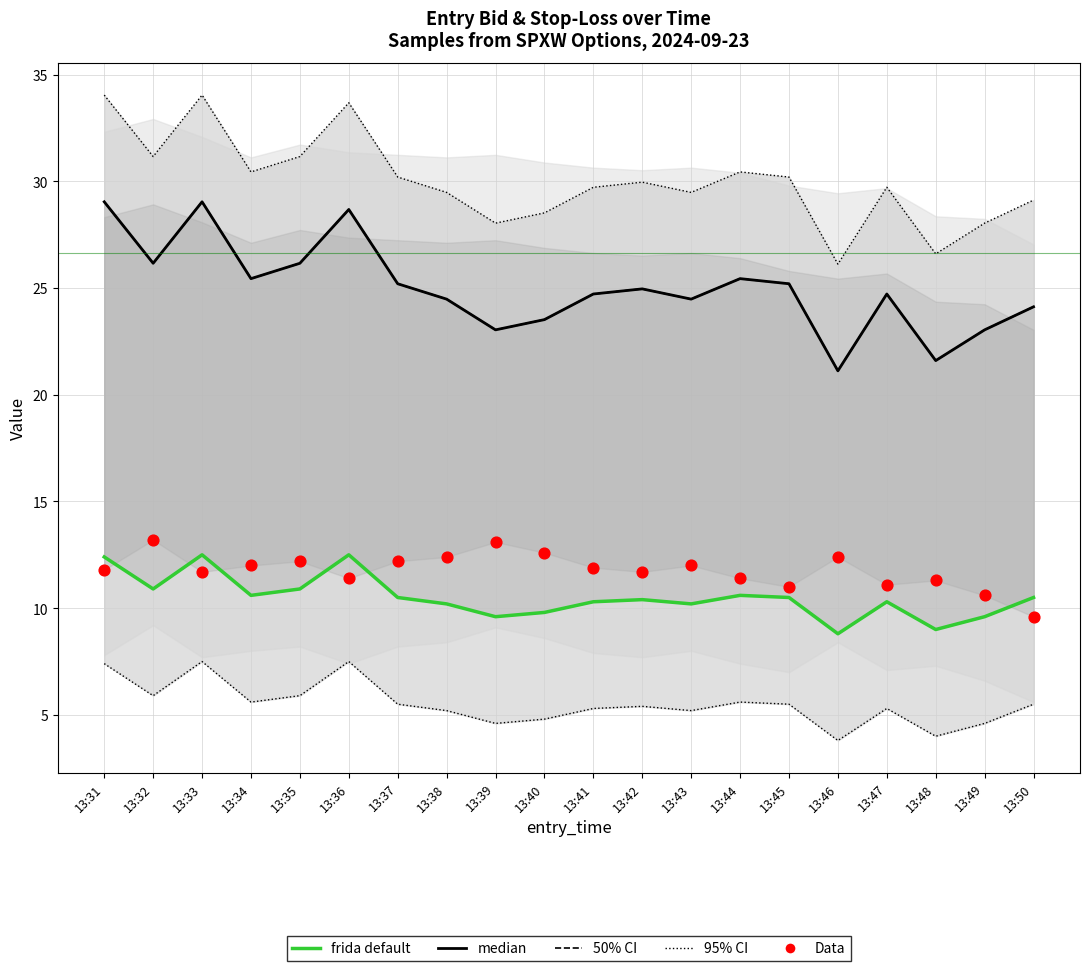

At how many categories does at least one series exceed 19?

20